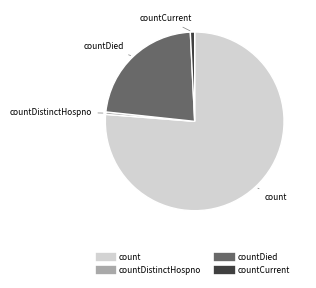

Is there any slice that represents more than half of the pie?

Yes